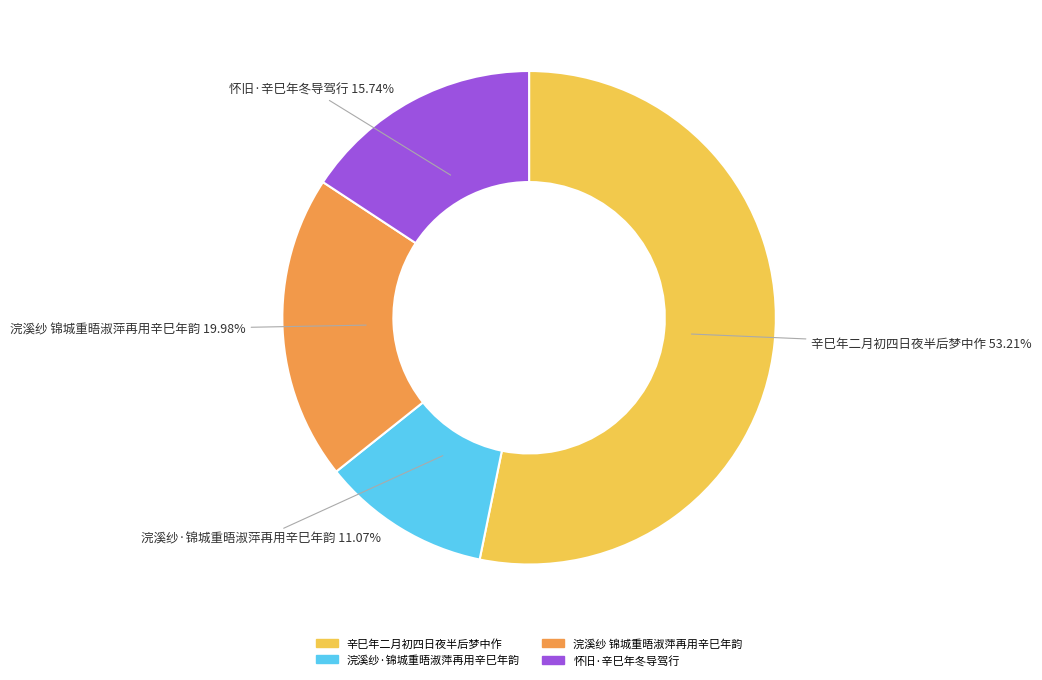

What is the smallest slice in the pie chart?

浣溪纱·锦城重晤淑萍再用辛巳年韵